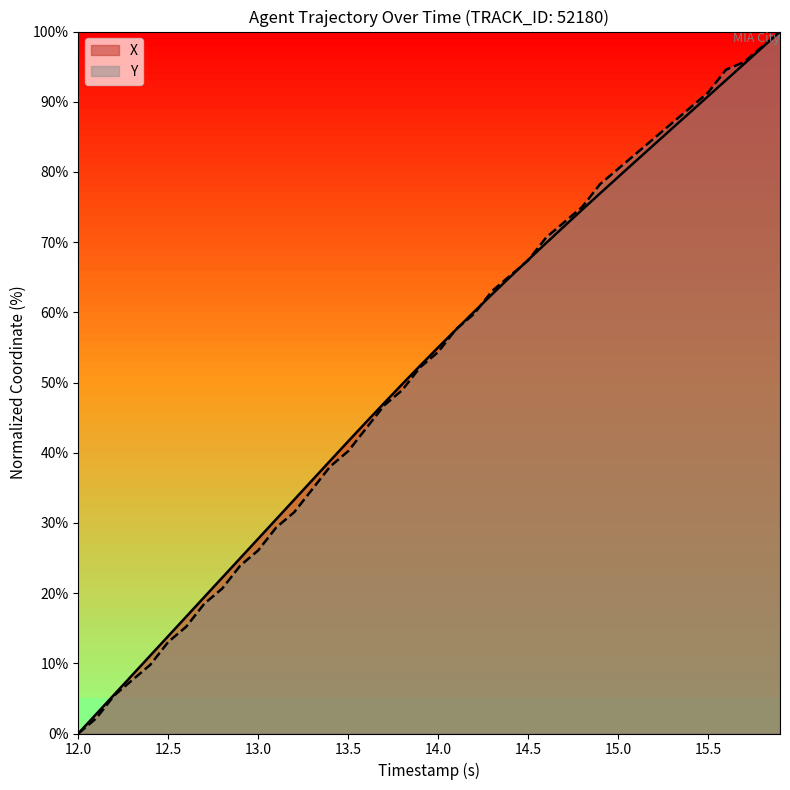

What is the maximum value for X?

100.0